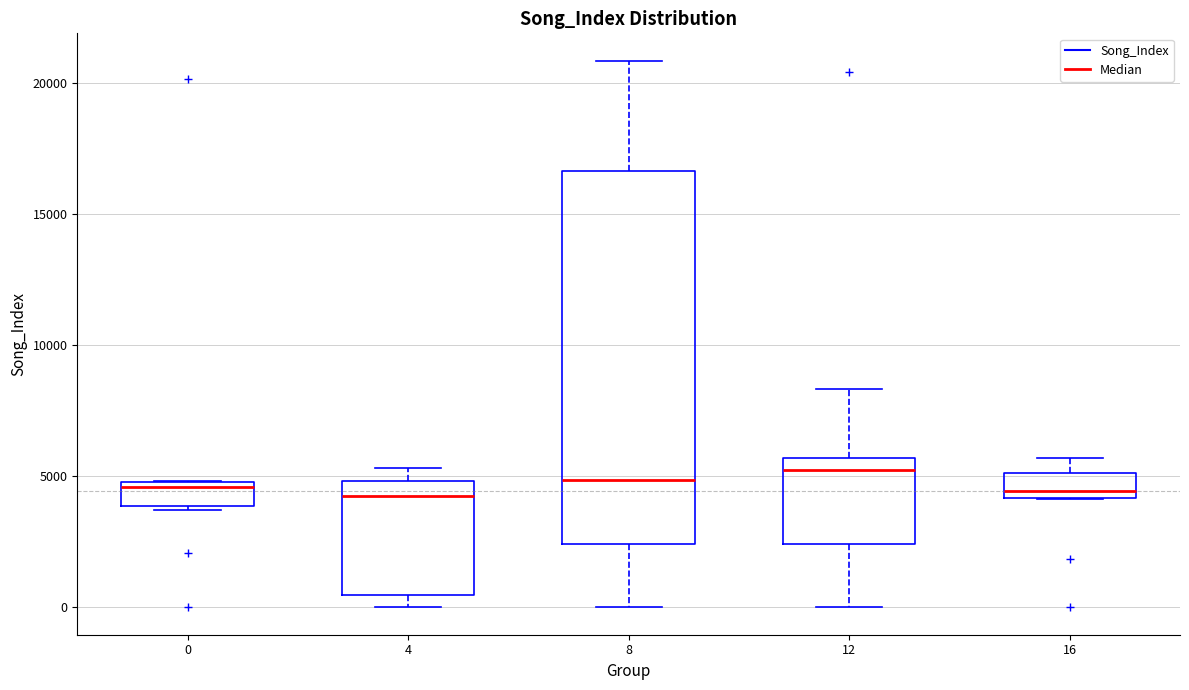

Which box is the tallest, from its lower edge to its upper edge?

8